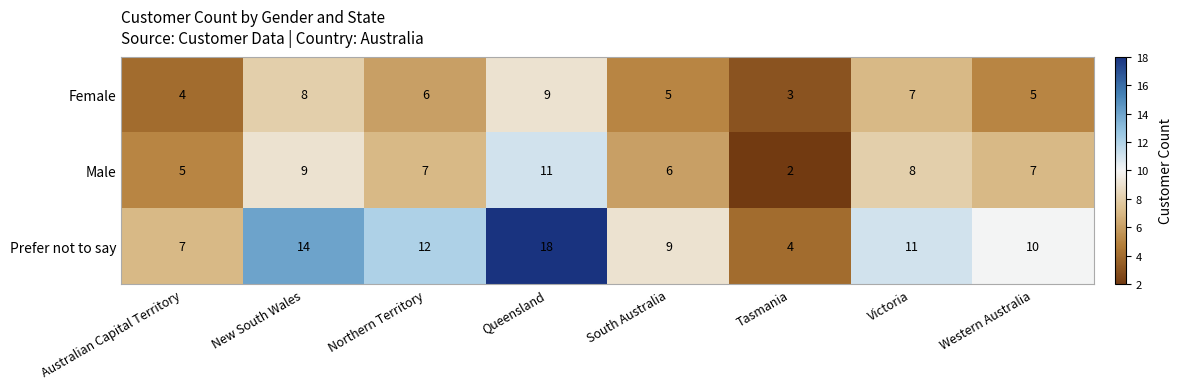

True or false: Prefer not to say has a value of 3 at Western Australia.

False